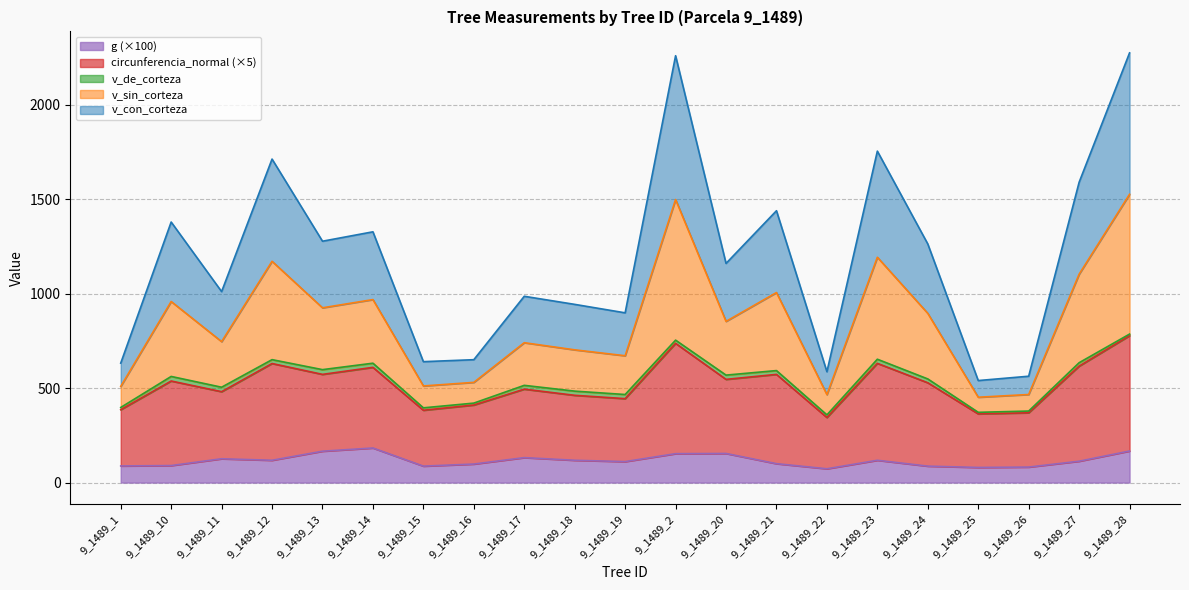

What is the greatest value displayed?

2274.5